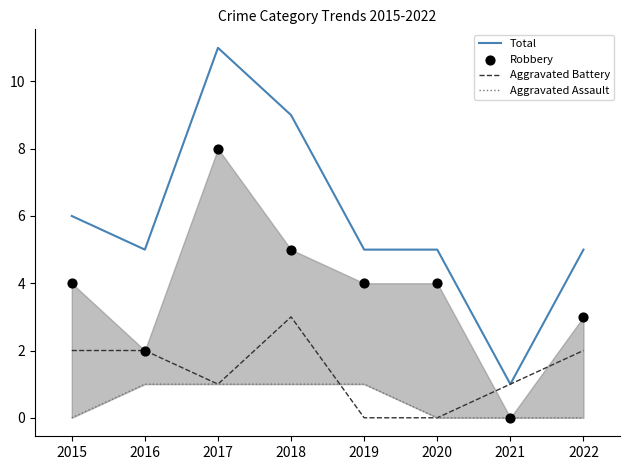

Which series has the largest Y range (max minus min)?

Total